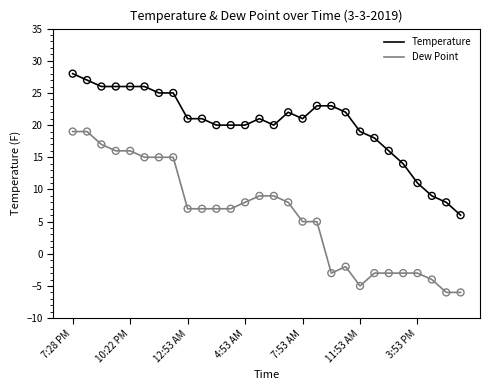

What are all the series names shown in the legend?

Temperature, Dew Point